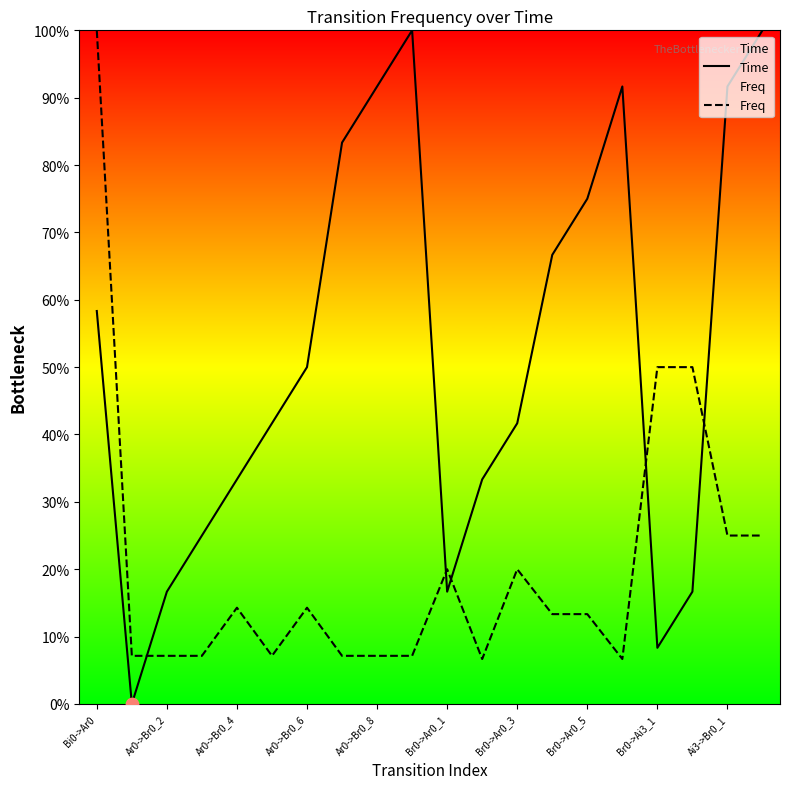

Which series contains the lowest Y value?

Time